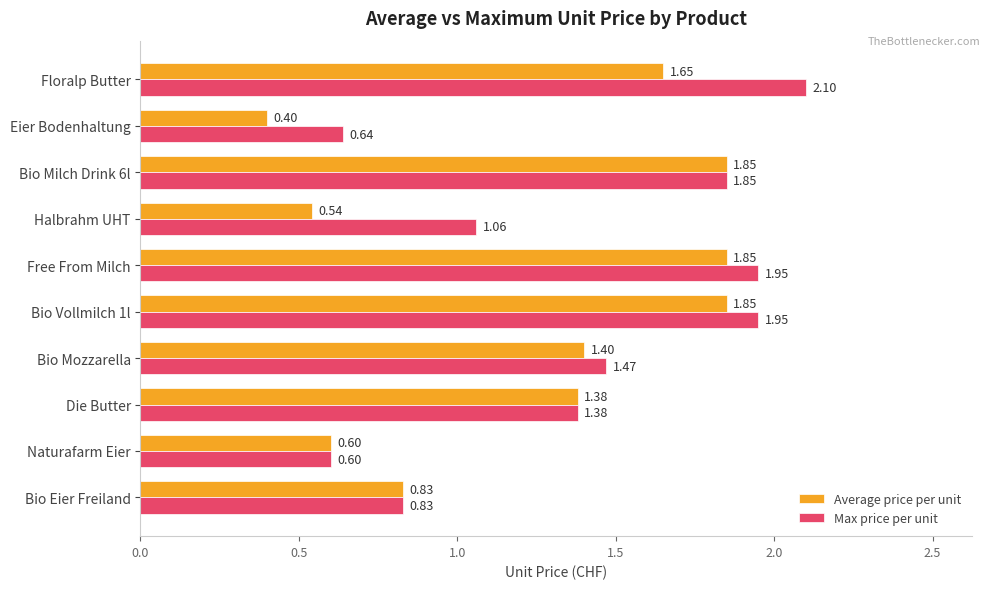

What is the total value across all series at Free From Milch?

3.8